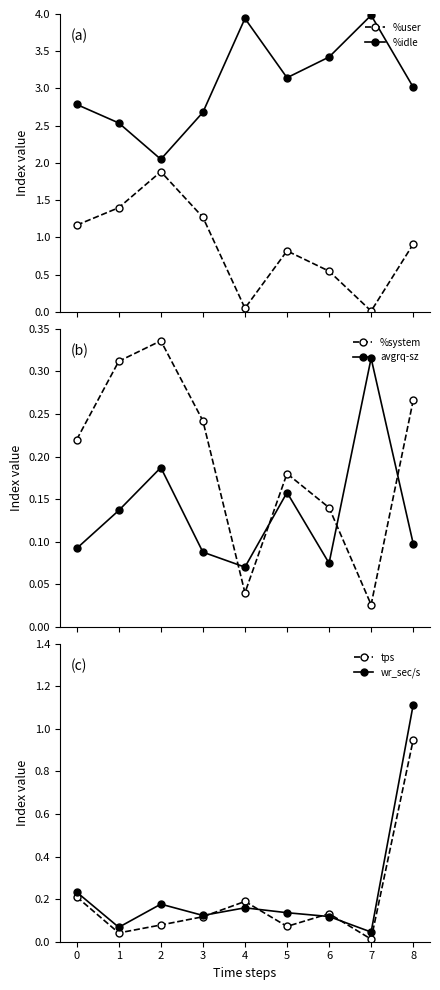

What is the sum of the wr_sec/s values at 8 and 6?

1.2